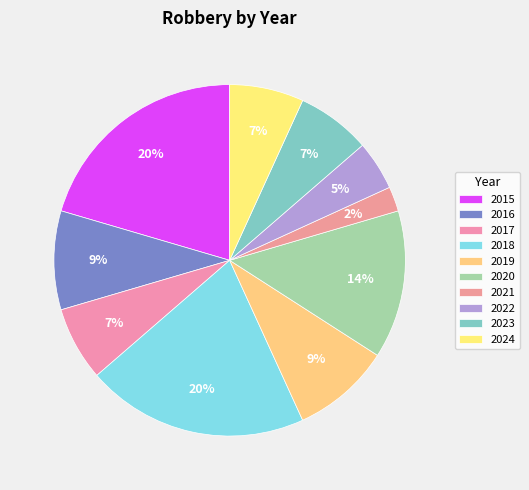

Does 2016 account for over 50% of the chart?

No